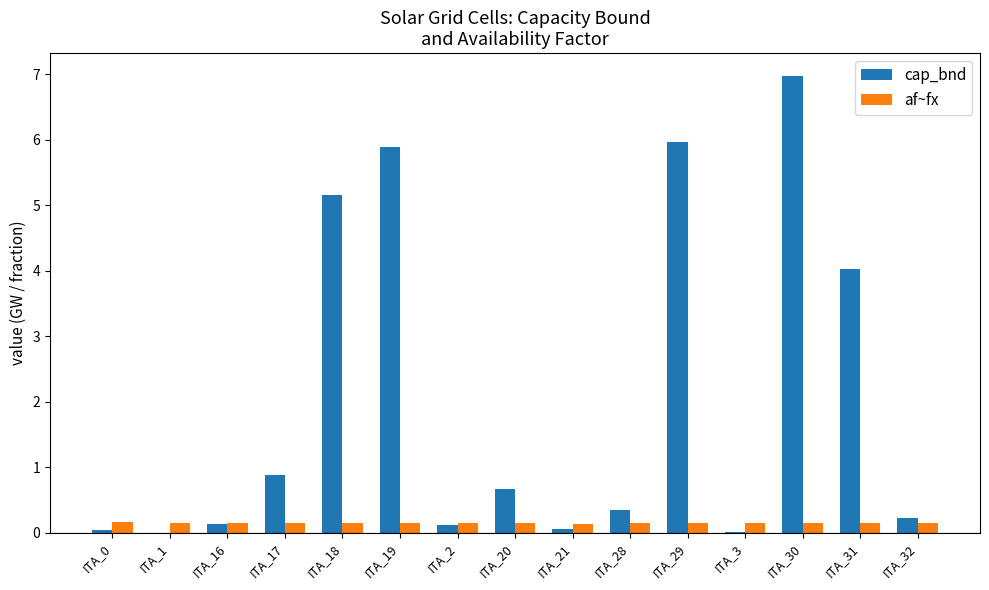

What is the sum of all af~fx values?

2.3